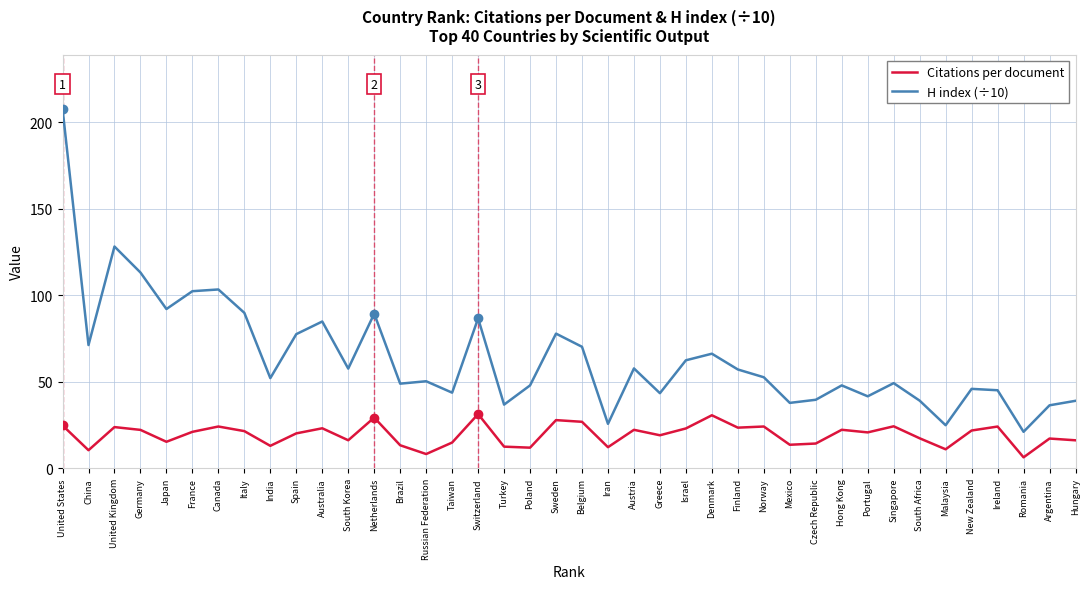

Which series has the largest range (max minus min)?

H index (÷10)